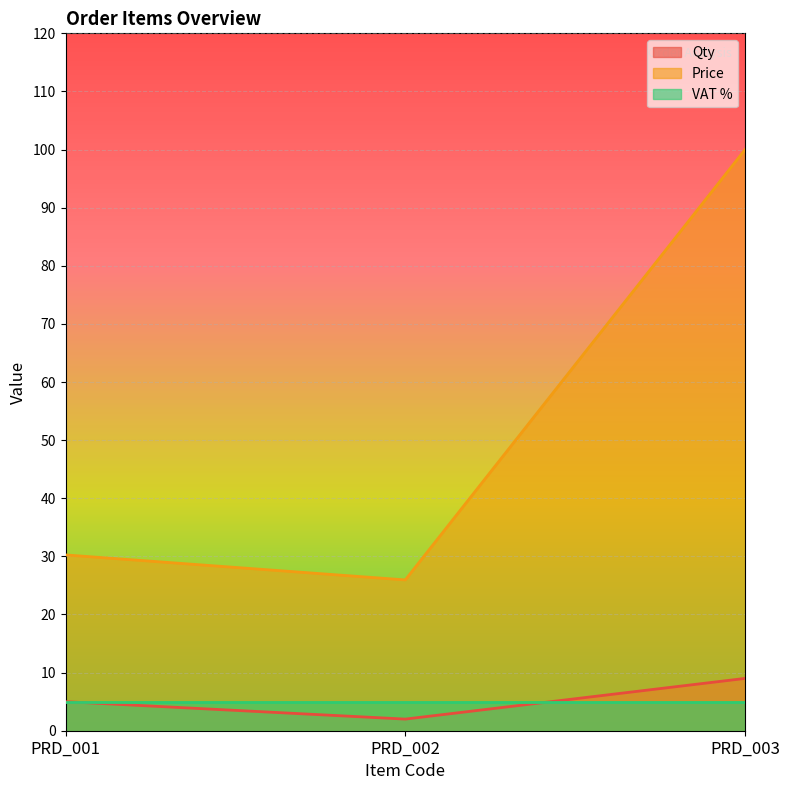

What is the difference between the maximum and second lowest values in the Price series?

69.8